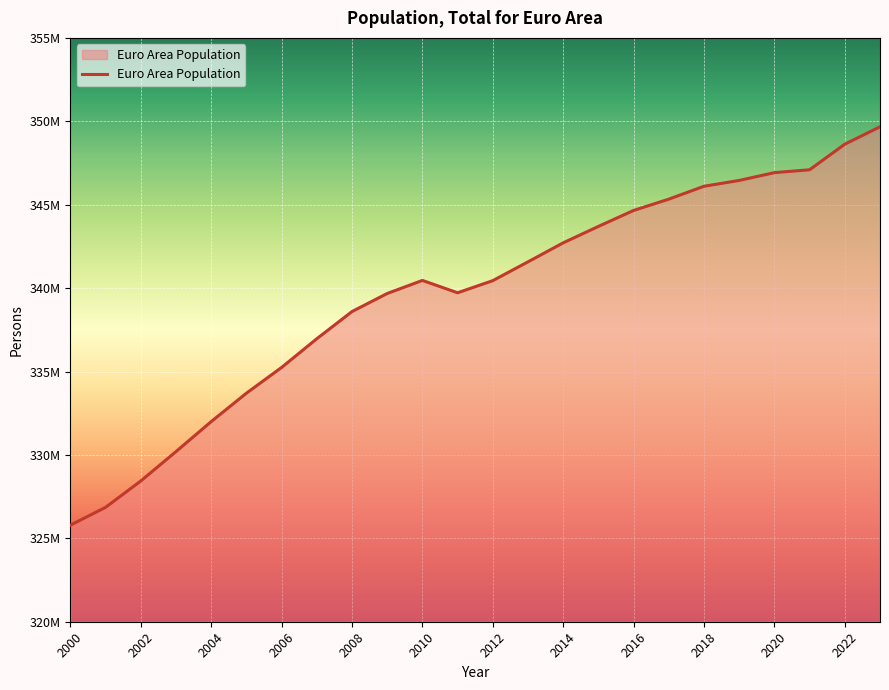

Which category has the lowest value across all series?

2000